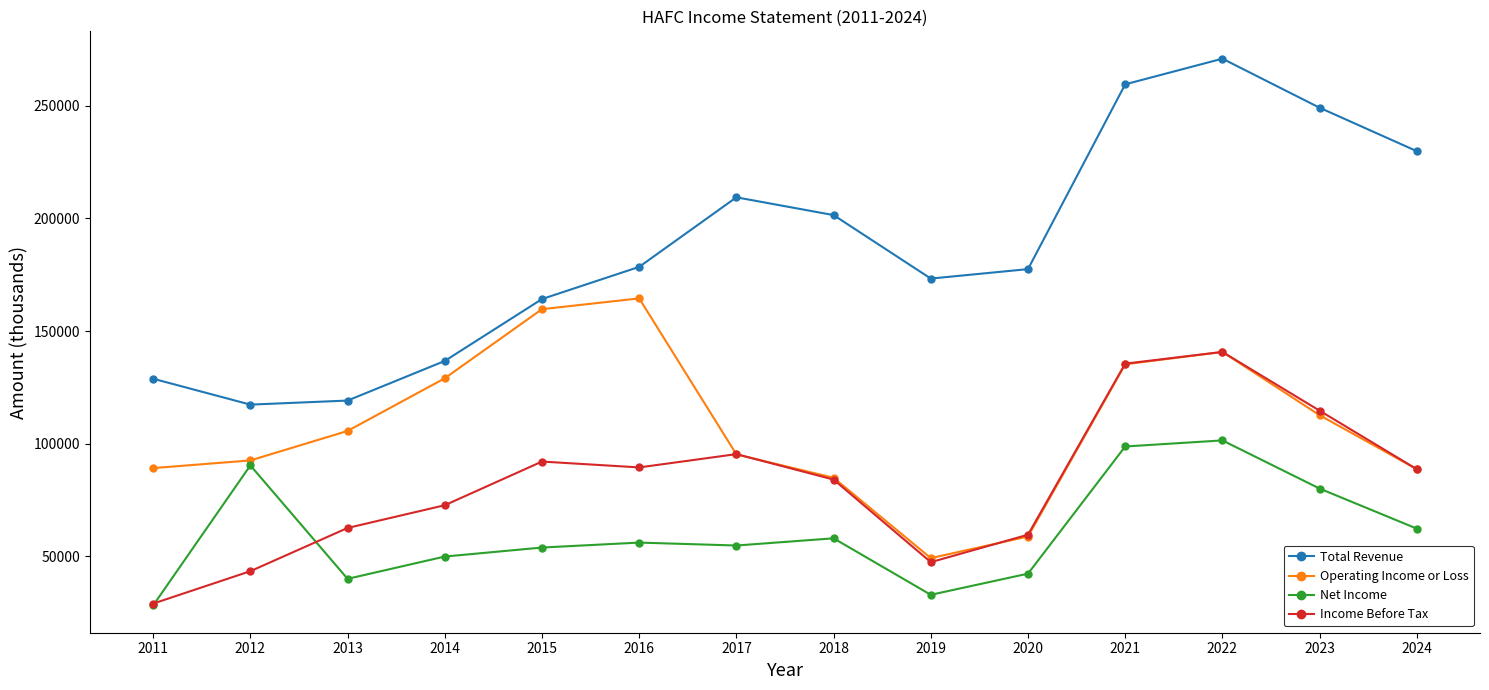

What is the minimum value shown in the chart?

28100